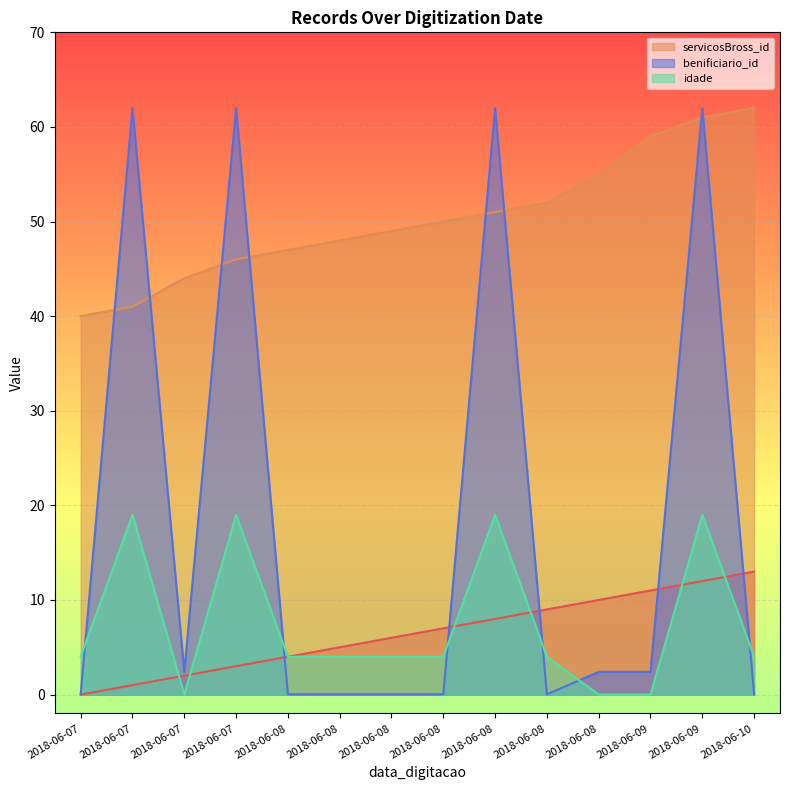

Where is the first local maximum for benificiario_id?

2018-06-07